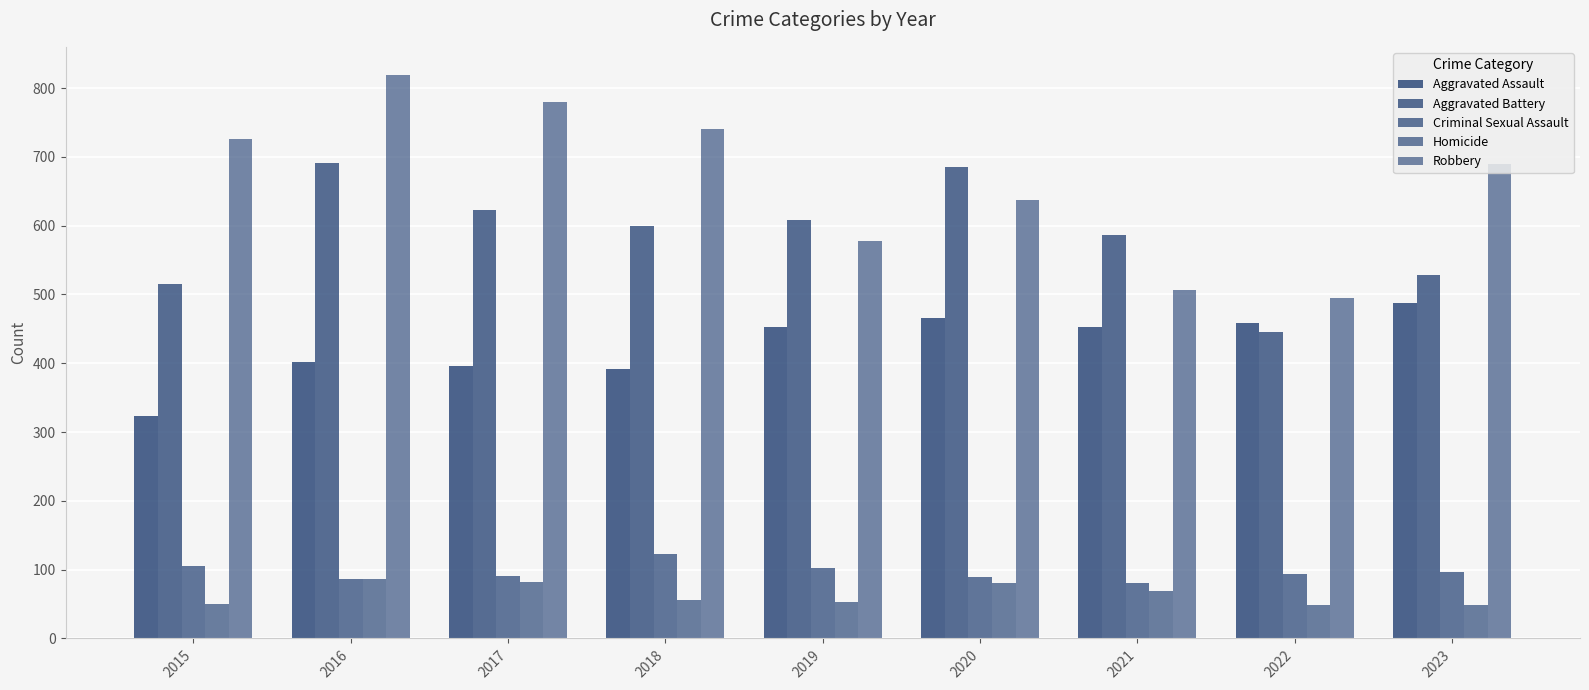

Count the number of categories in the chart.

9